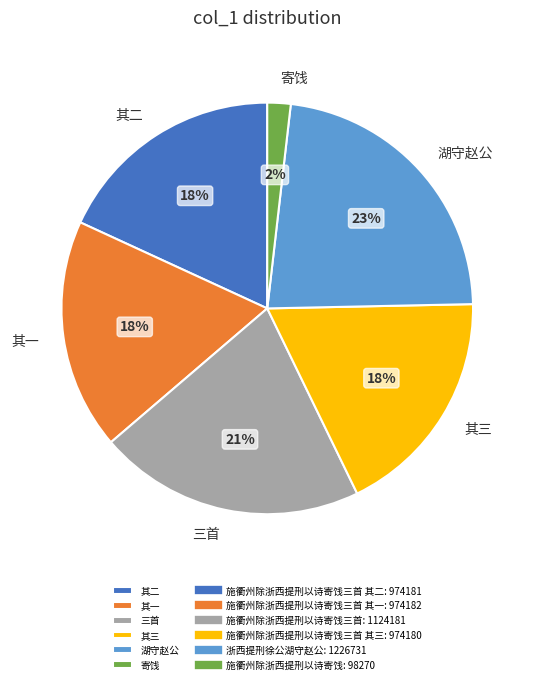

To the nearest percent, what is the difference between the largest and smallest slice percentages?

21%